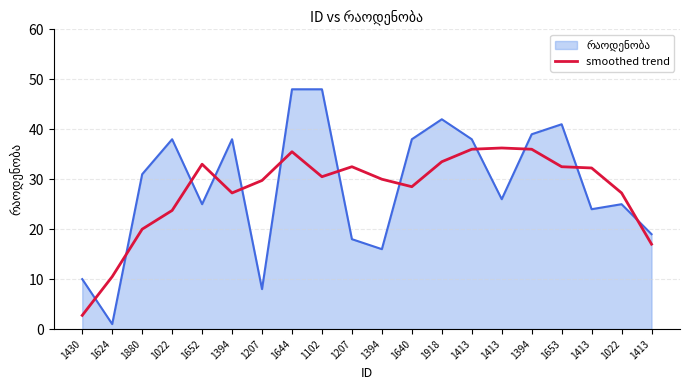

Does the chart display data point markers on the line(s)?

No